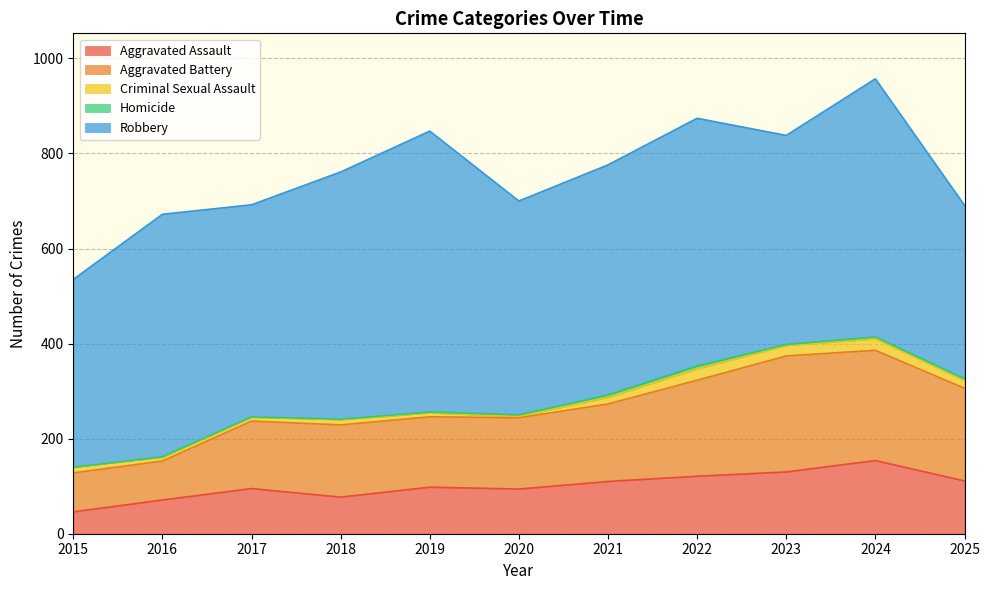

The Aggravated Assault series shows 77 at 2018. True or false?

True